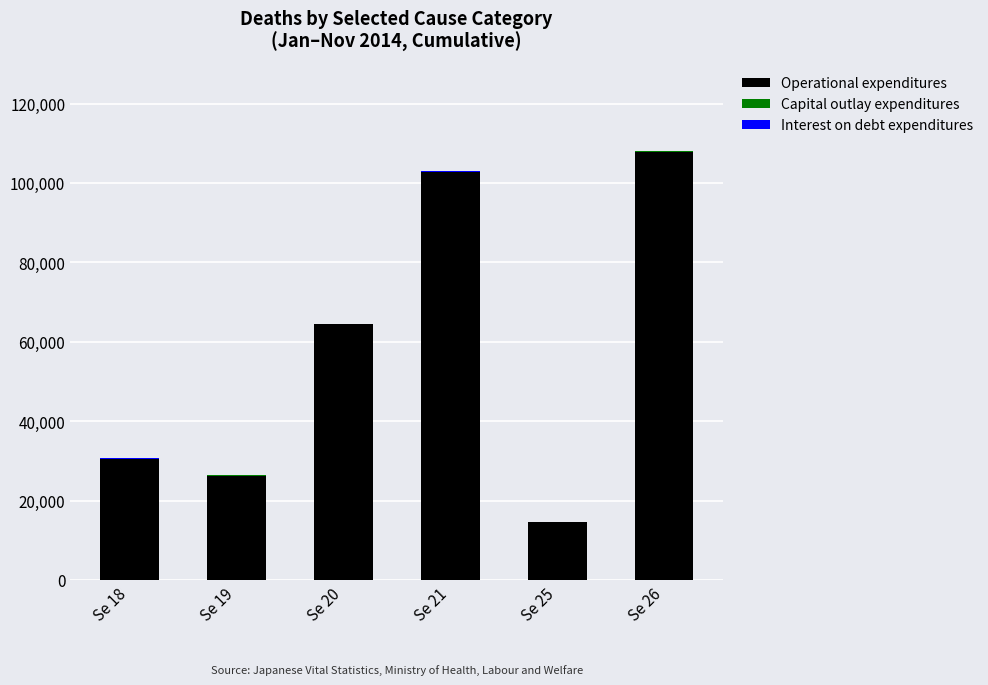

At which label does Operational expenditures reach its peak?

Se 26